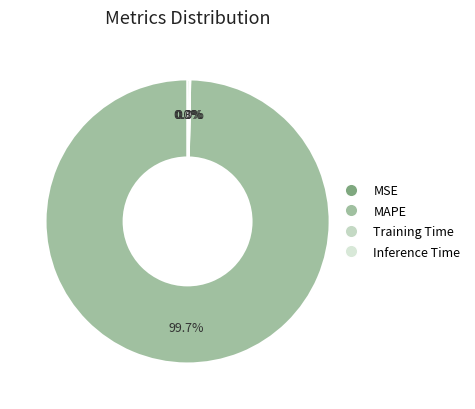

To the nearest percent, what percentage of the pie is MAPE?

100%